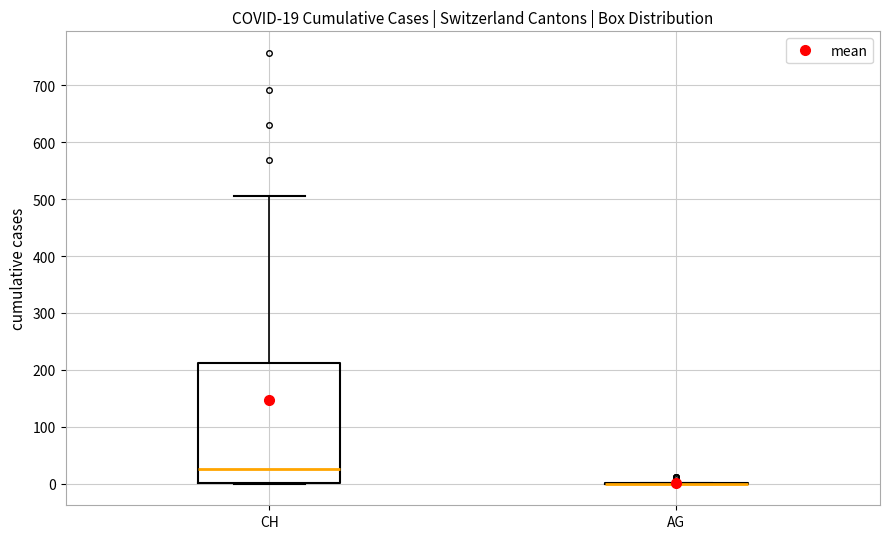

Comparing the boxes themselves (not the whiskers), which one is the tallest?

CH